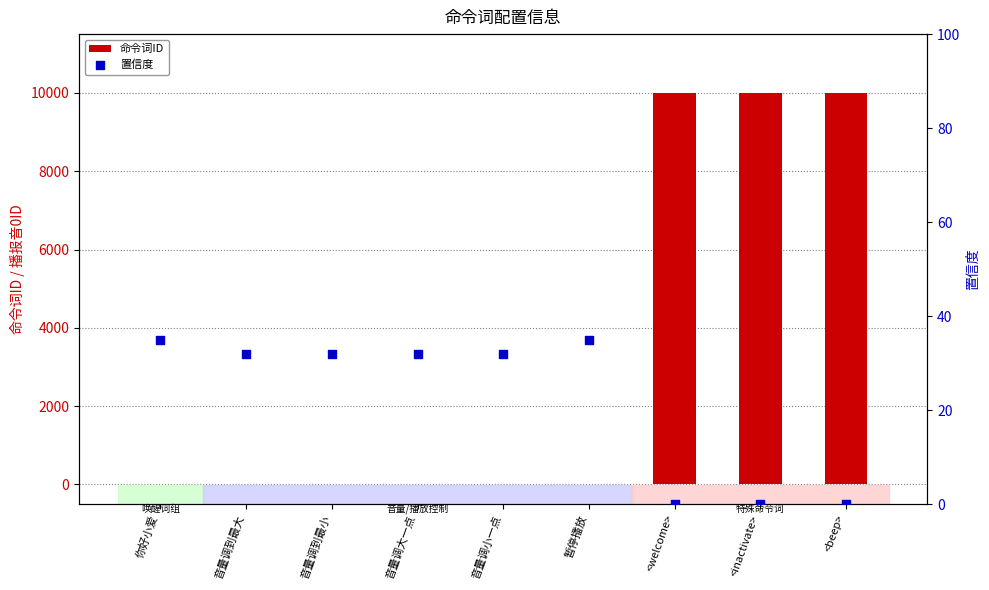

At how many categories does at least one series exceed 6140?

3